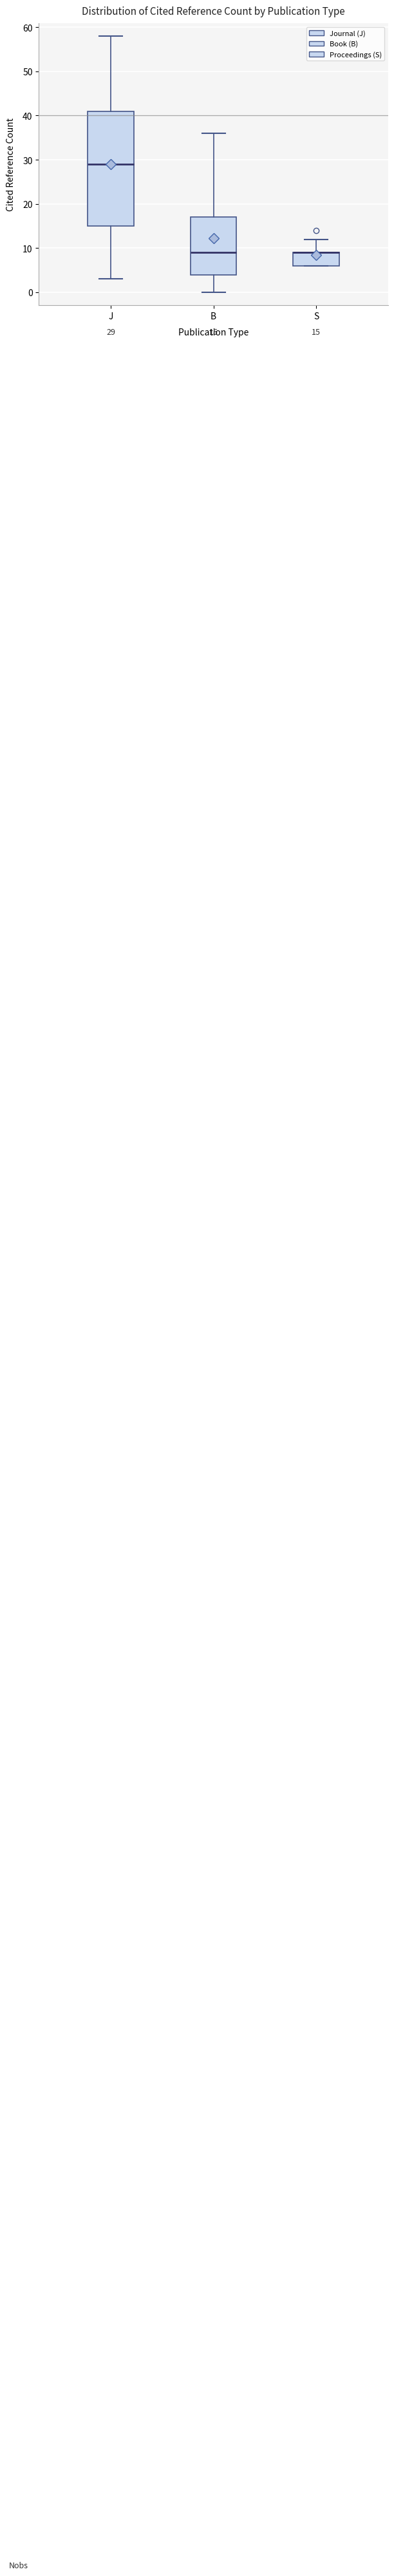

Which box is the tallest, from its lower edge to its upper edge?

J